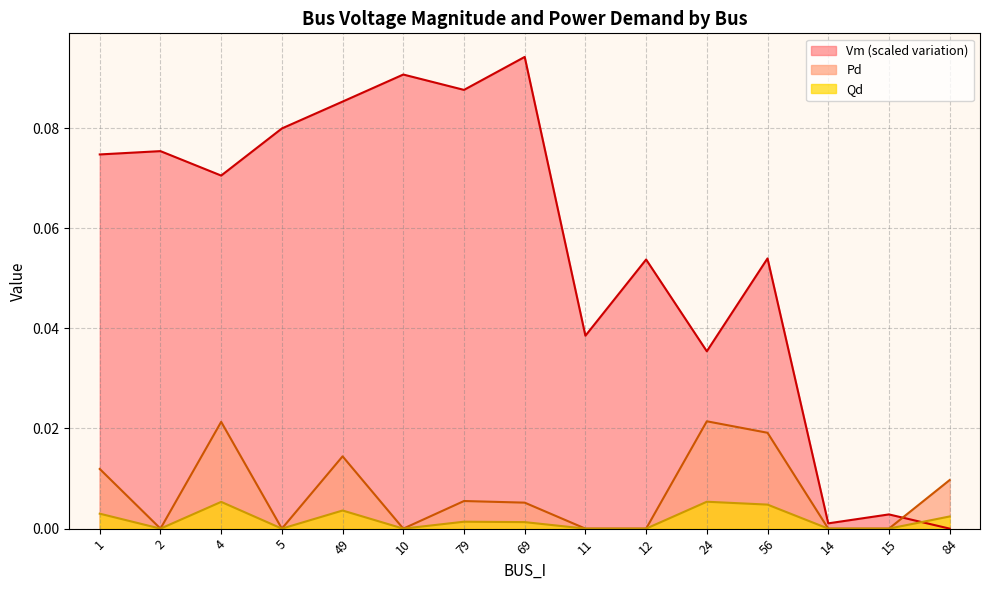

Which category has the lowest value in the Vm series?

84